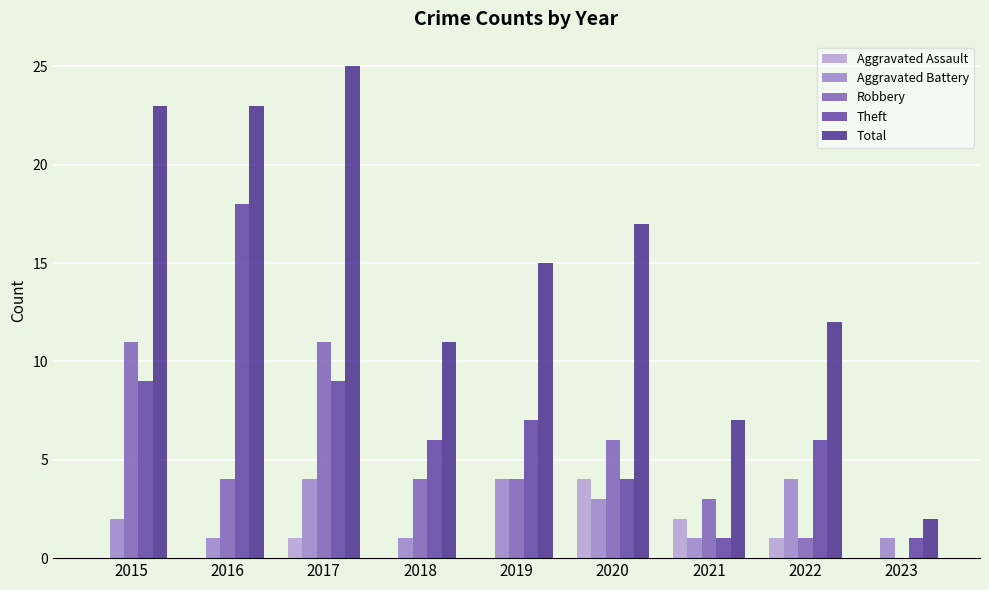

Count the Aggravated Assault values in the range 0 to 1.

7